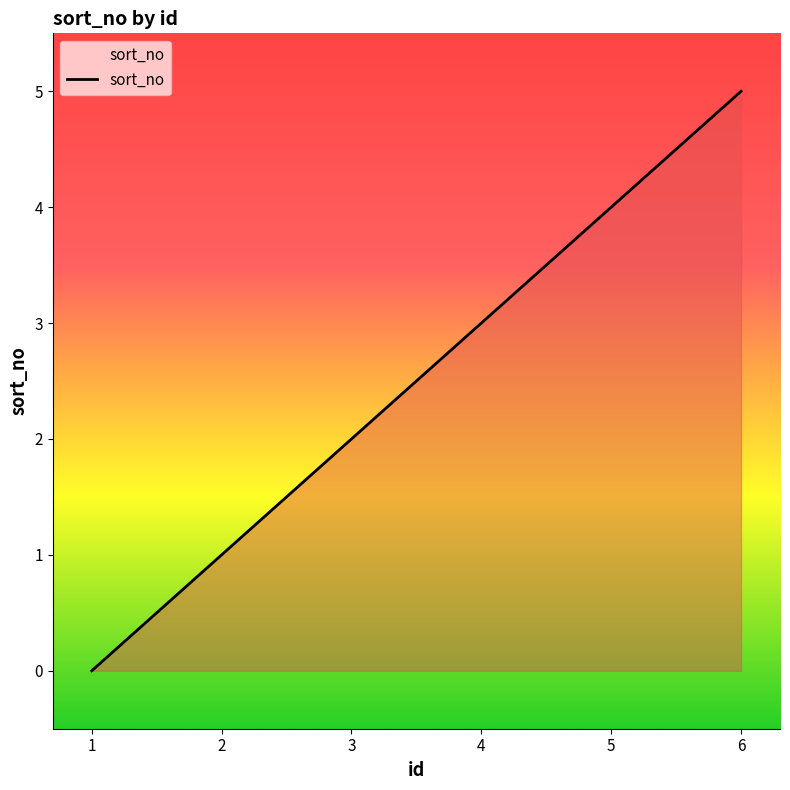

Does the chart have visible grid lines?

No